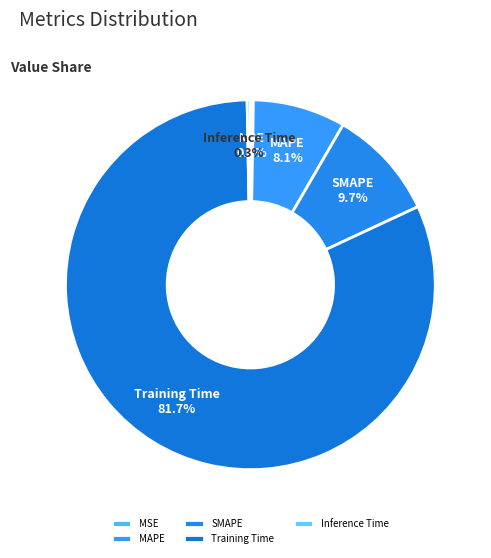

What is the largest slice in the pie chart?

Training Time